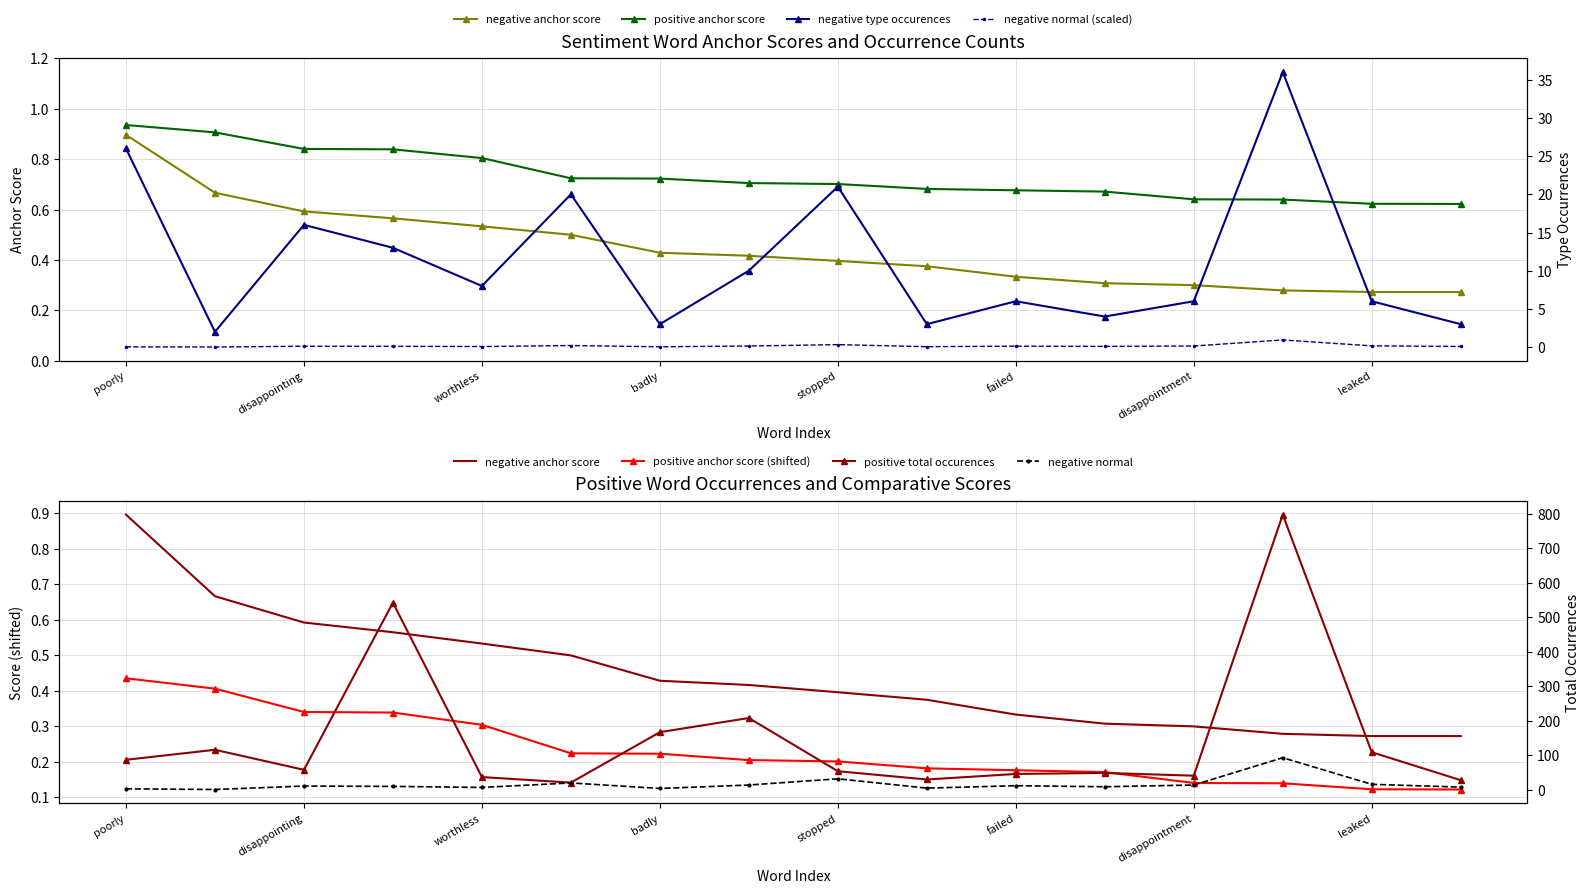

What is the total value across all series at unfortunately?

219.3